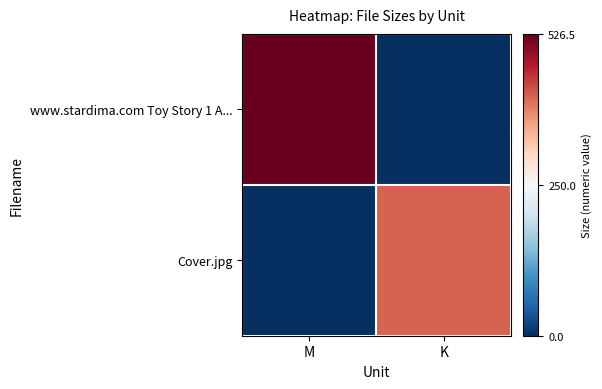

Reading right to left, extract all data points from this chart.

www.stardima.com Toy Story 1 A...: K=0.0	M=526.5
Cover.jpg: K=412.8	M=0.0